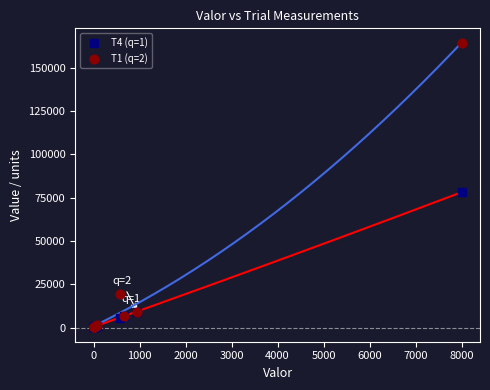

Across all series, what Y value is closest to 82350?

78200